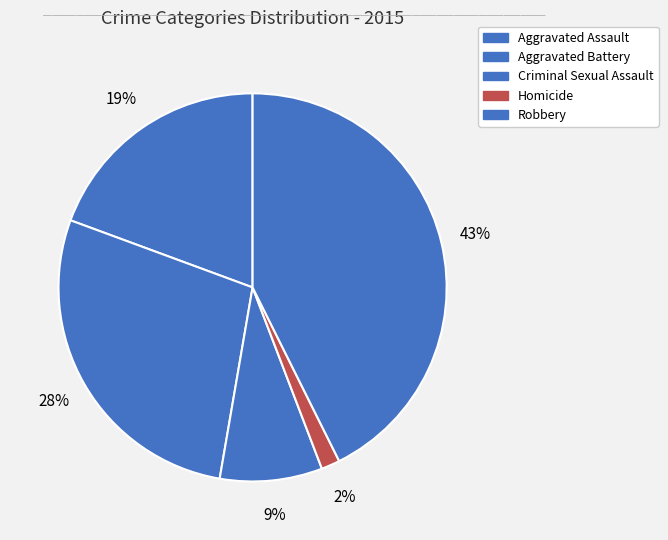

Which slice is the largest?

Robbery